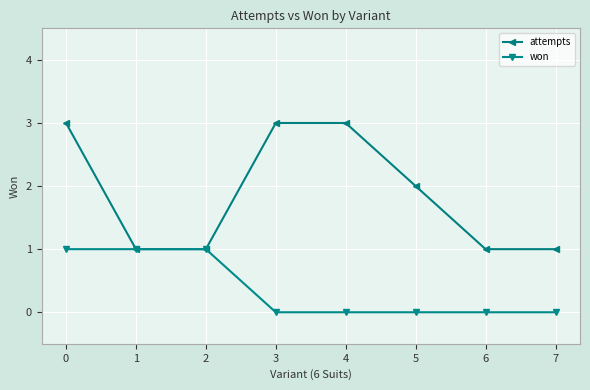

The value of attempts at 4 is 3. True or false?

True